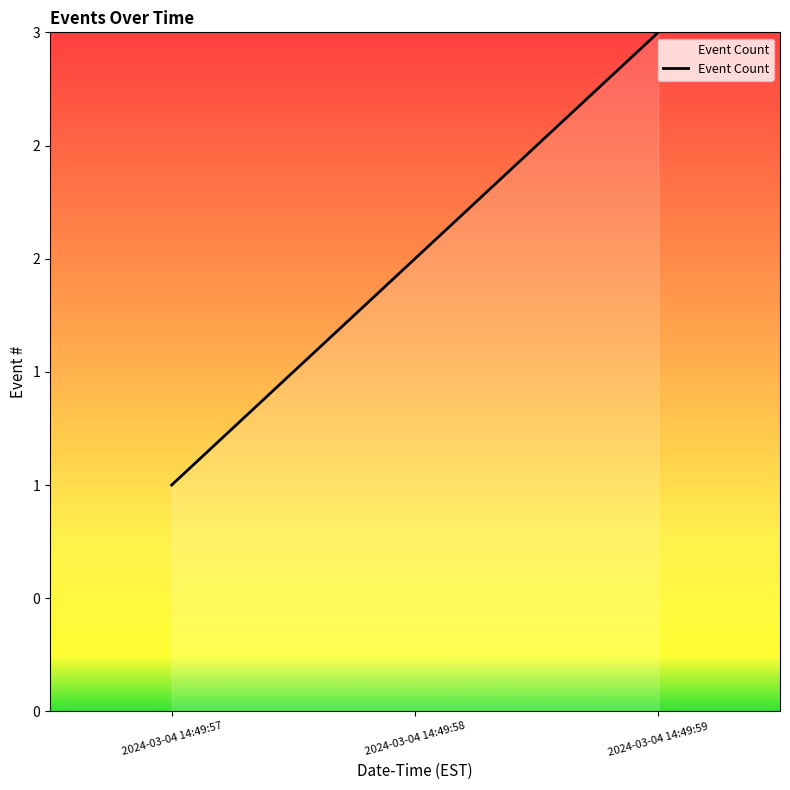

What is the value of the 2nd point from the left?

2